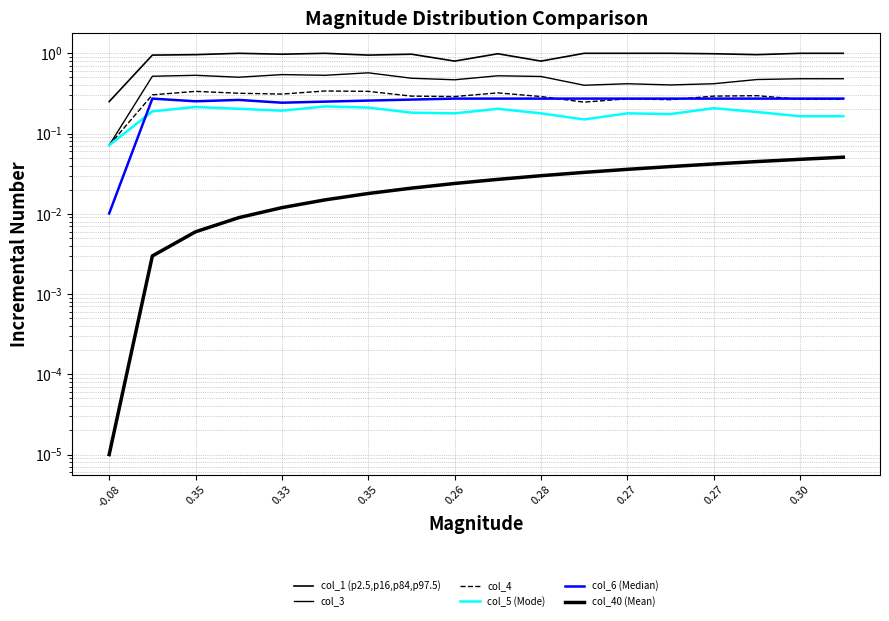

Which series has the largest total across all categories?

col_1 (p2.5,p16,p84,p97.5)